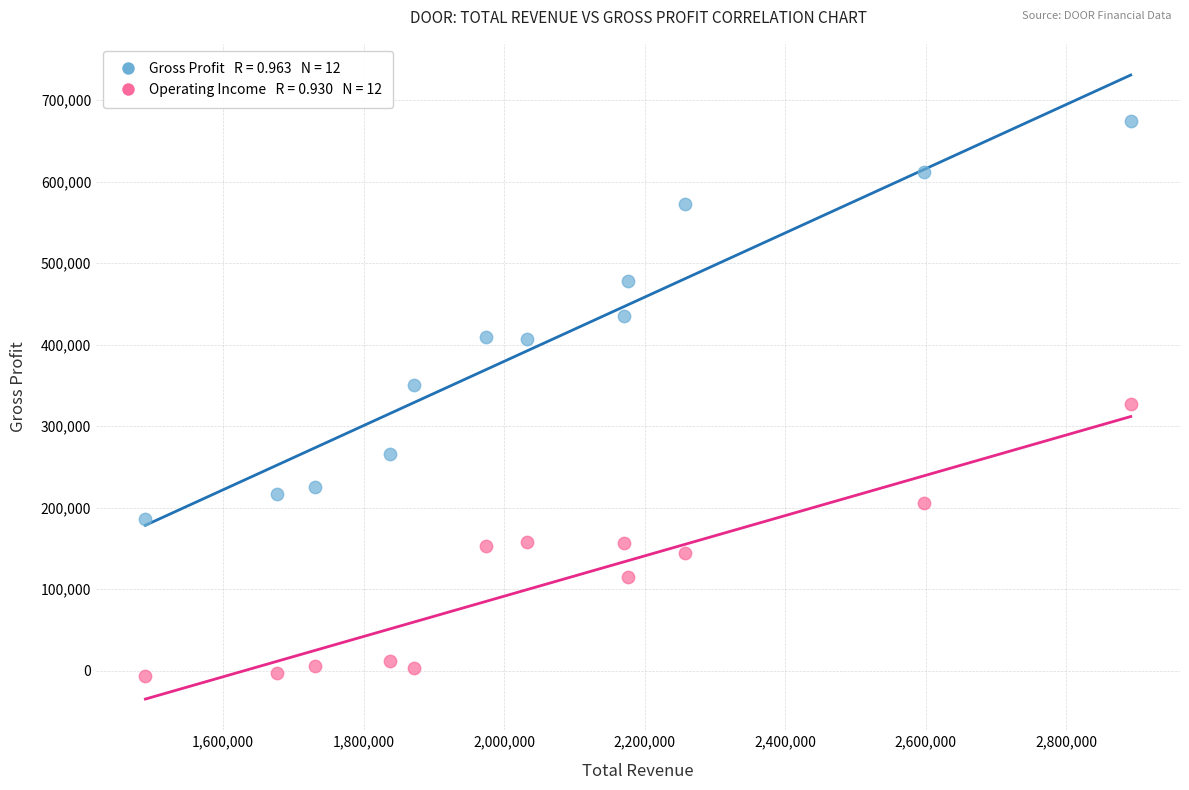

Across all data points, what is the range of Y values (max minus min)?

680400